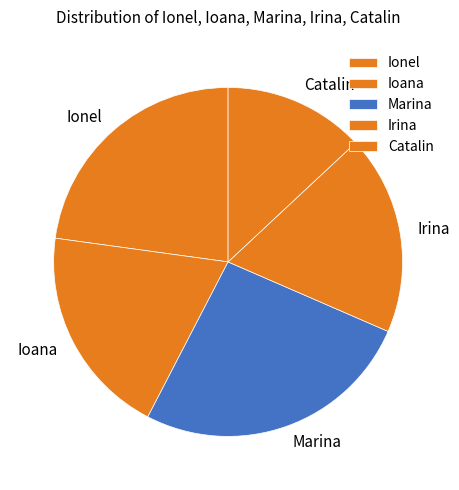

Which category has the smallest portion of the pie?

Catalin